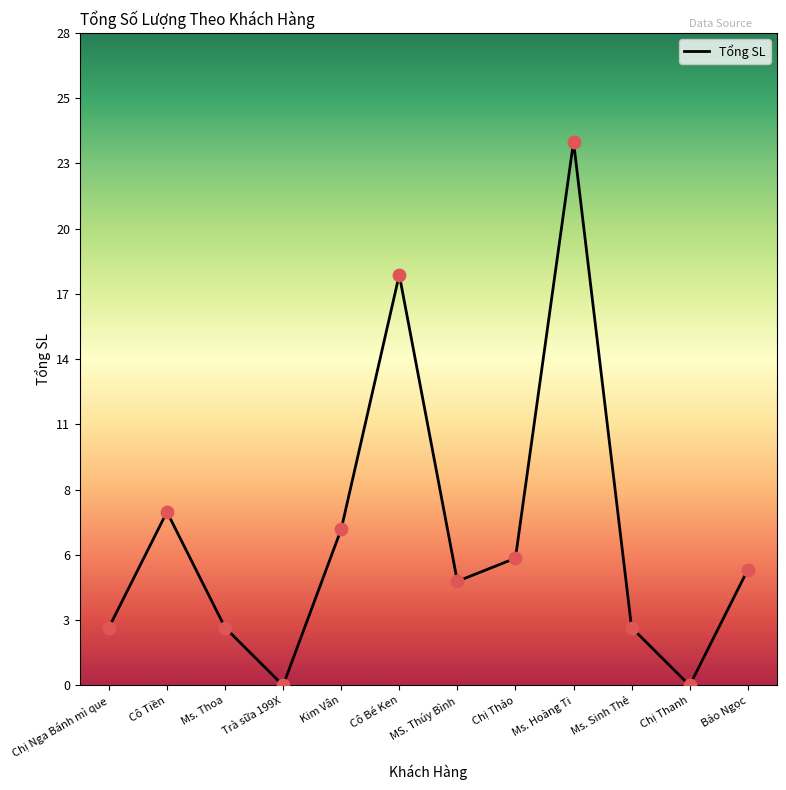

Between Kim Vân and Cô Tiền, which is larger?

Cô Tiền